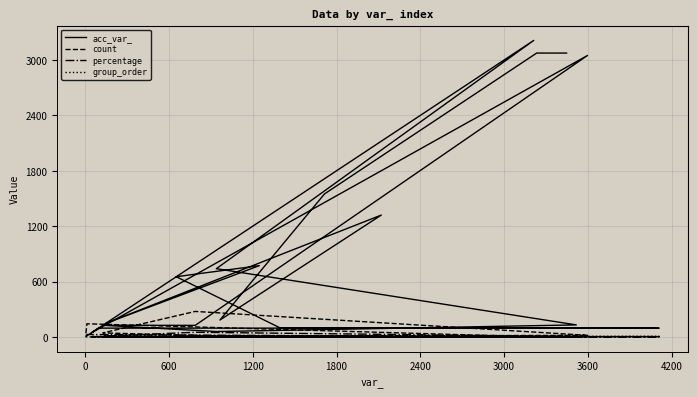

True or false: group_order and acc_var_ intersect in this chart.

False